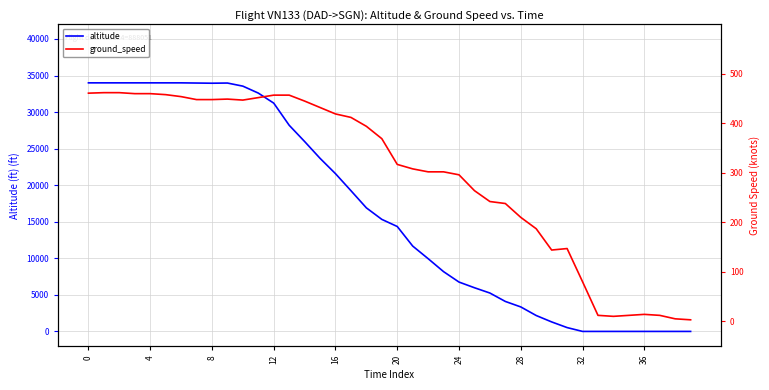

What is the label of the 34th point from the left?

33